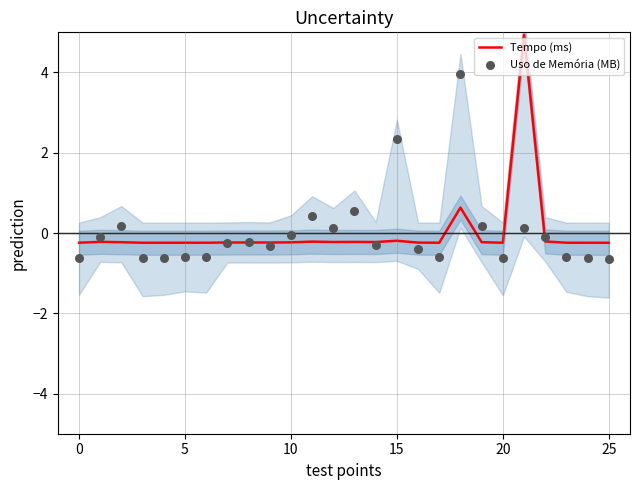

Is the value of Uso de Memória (MB) at 22 greater than the value of Tempo (ms) at 18?

No